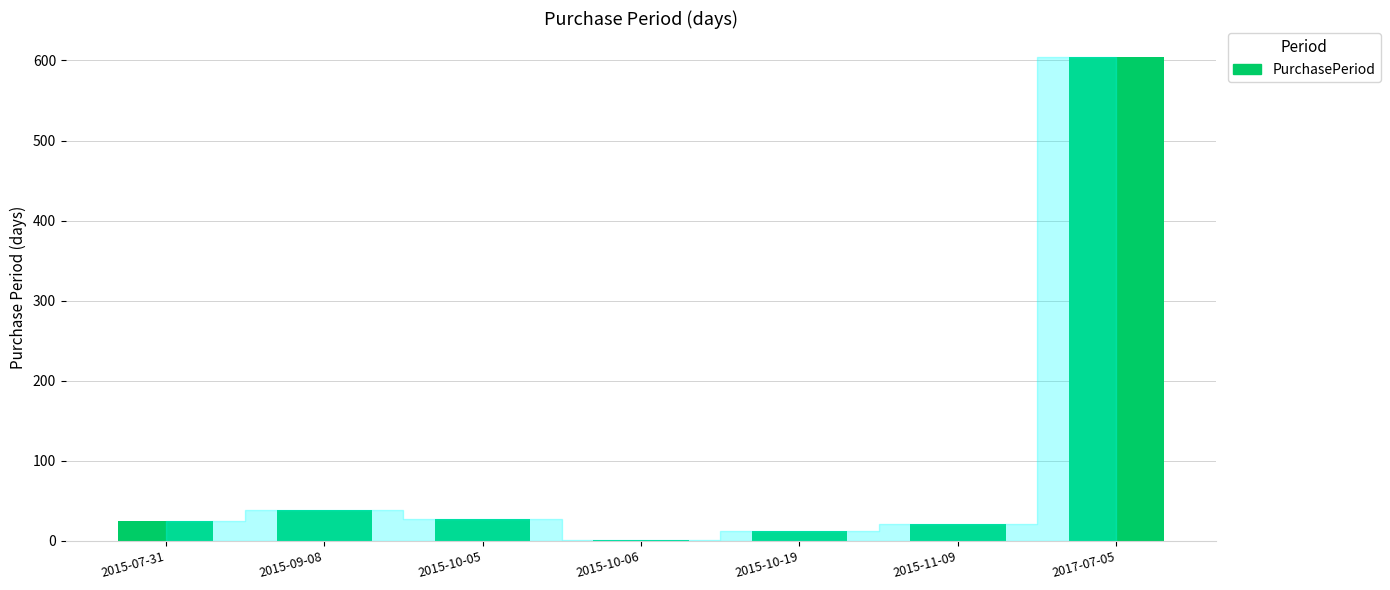

Between 2017-07-05 and 2015-11-09, which is larger?

2017-07-05